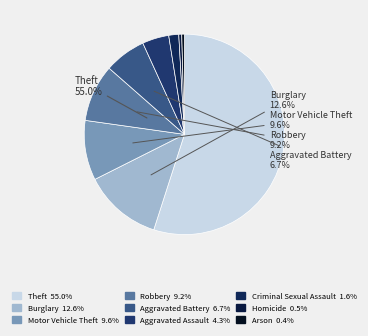

How many segments does this pie chart have?

9